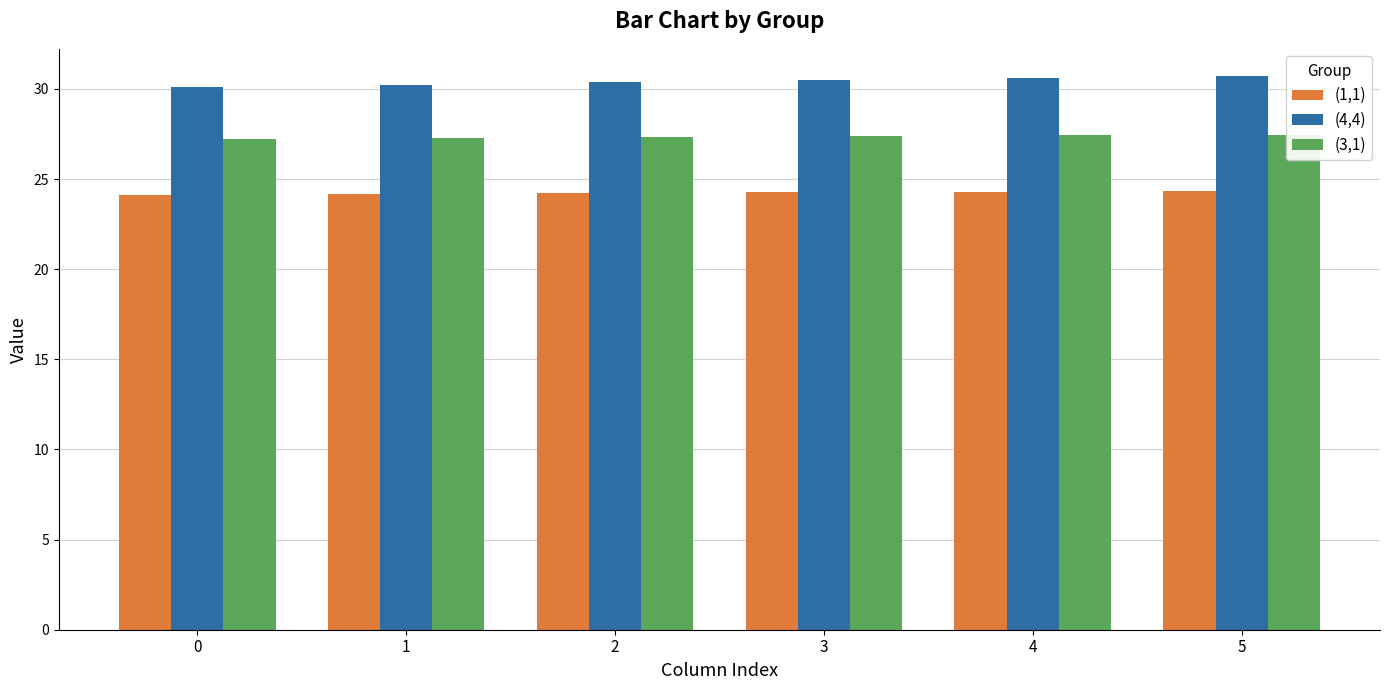

What is the value of the (1,1) bar at the 6th from the left?

24.3